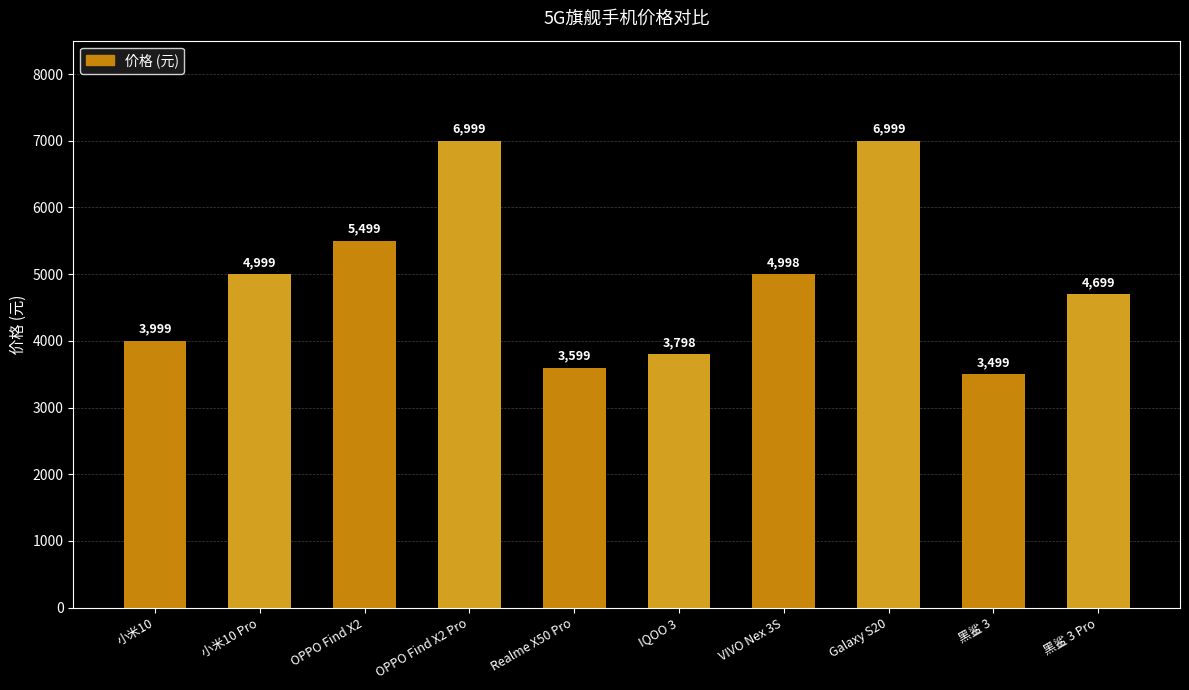

What is the minimum value shown in the chart?

3499